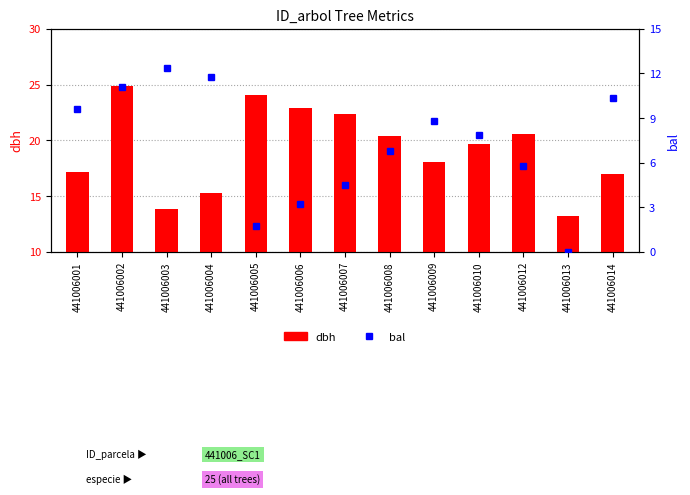

Reading left to right, extract all data points from this chart.

dbh: 441006001=17.2	441006002=24.9	441006003=13.9	441006004=15.2	441006005=24.1	441006006=22.9	441006007=22.3	441006008=20.4	441006009=18.1	441006010=19.6	441006012=20.5	441006013=13.2	441006014=17.0
bal: 441006001=9.6	441006002=11.1	441006003=12.4	441006004=11.8	441006005=1.8	441006006=3.2	441006007=4.5	441006008=6.8	441006009=8.8	441006010=7.8	441006012=5.8	441006013=0.0	441006014=10.4